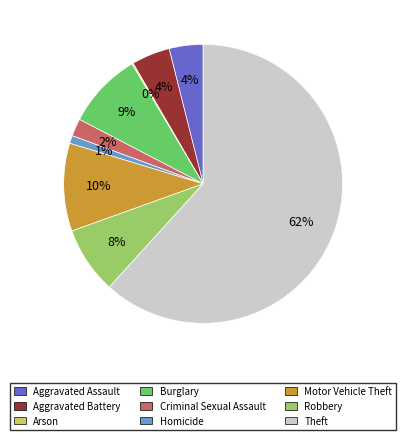

Which slice is the largest?

Theft